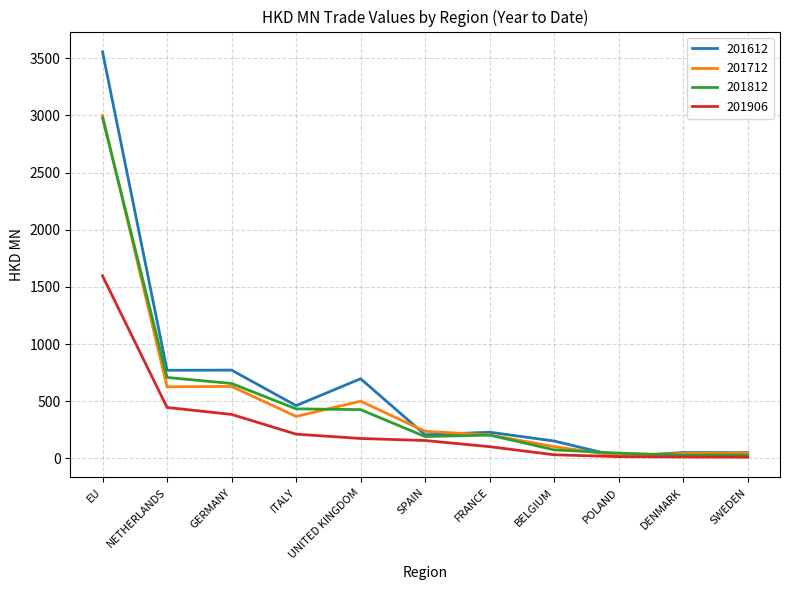

What is the difference between the highest and lowest values at EU?

1959.4